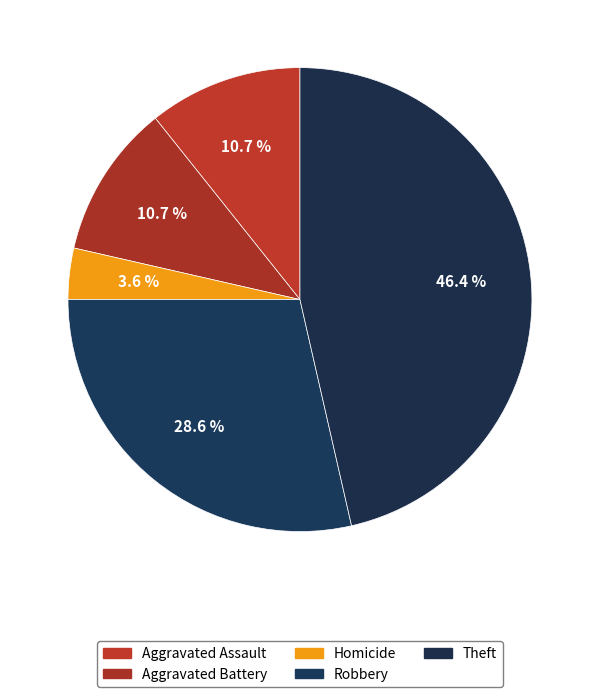

How many slices are in this pie chart?

5